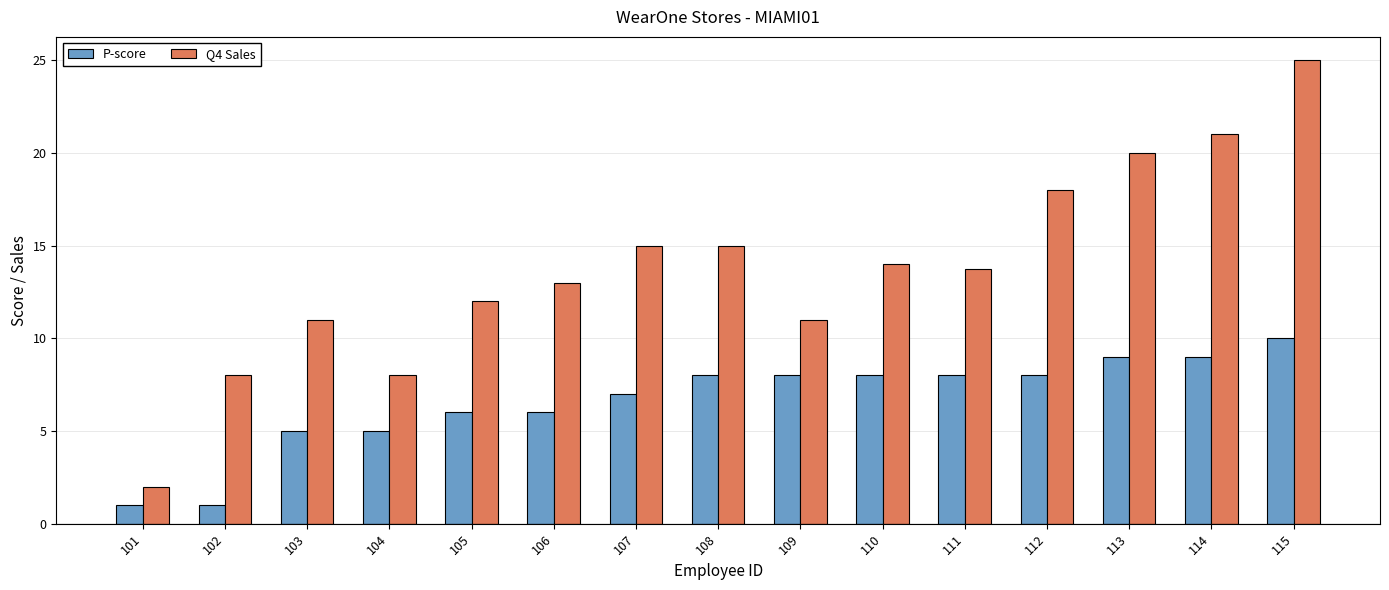

How many bars are there in each group?

2